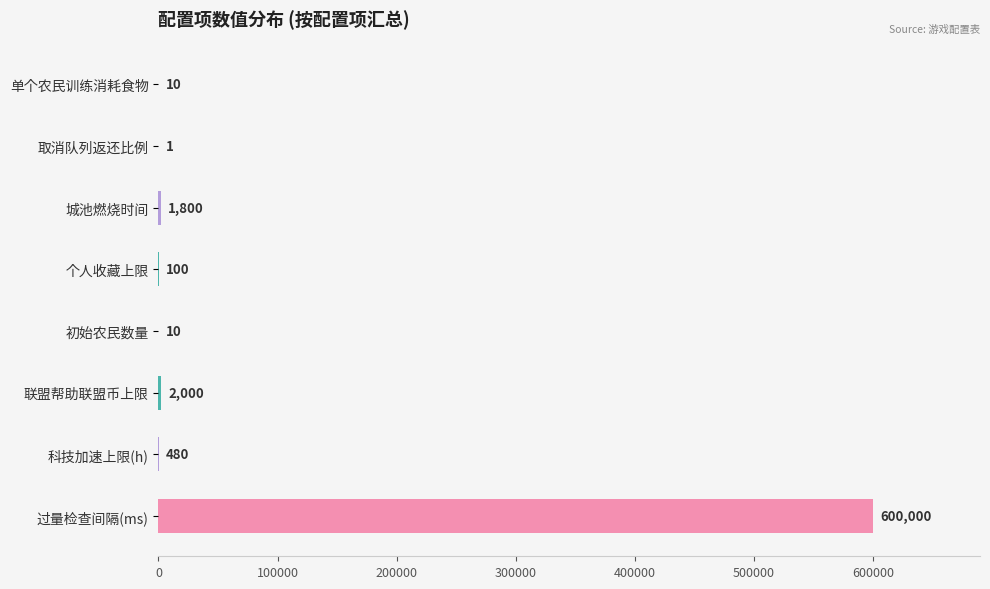

The value at 过量检查间隔(ms) is 959865. True or false?

False